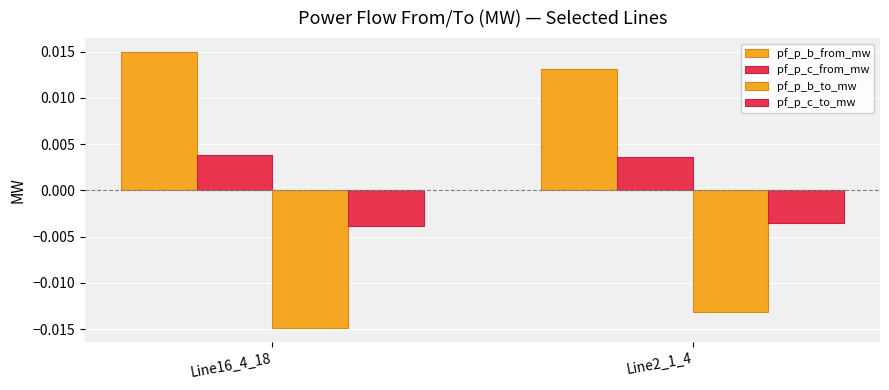

What position from the left is Line16_4_18?

1